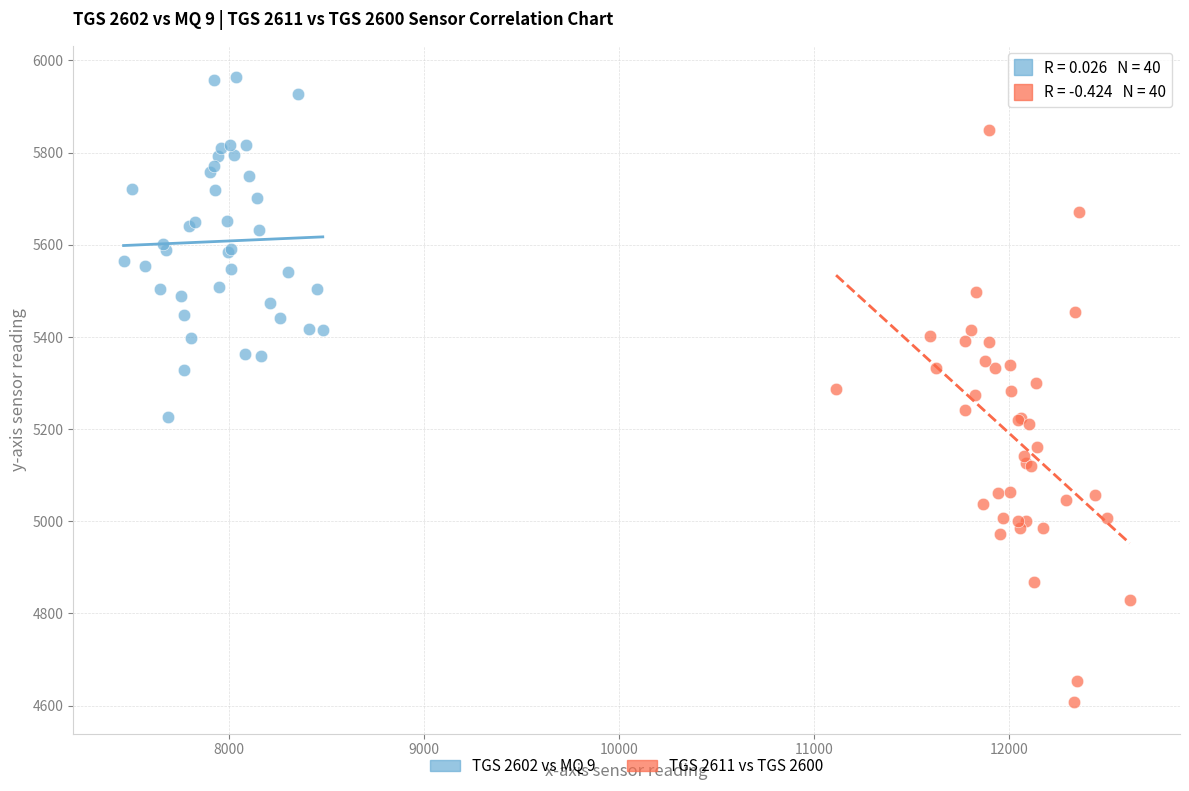

What are all the series names shown in the legend?

TGS 2602 vs MQ 9, TGS 2611 vs TGS 2600